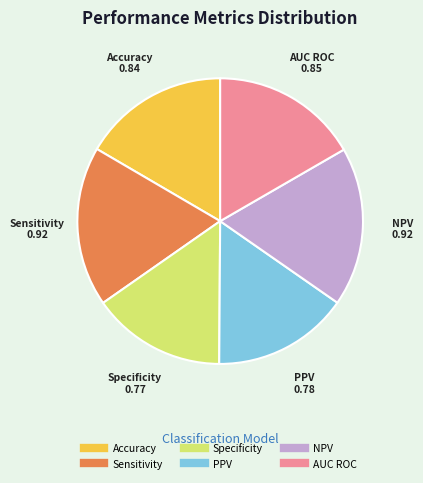

Is PPV the majority of the pie?

No